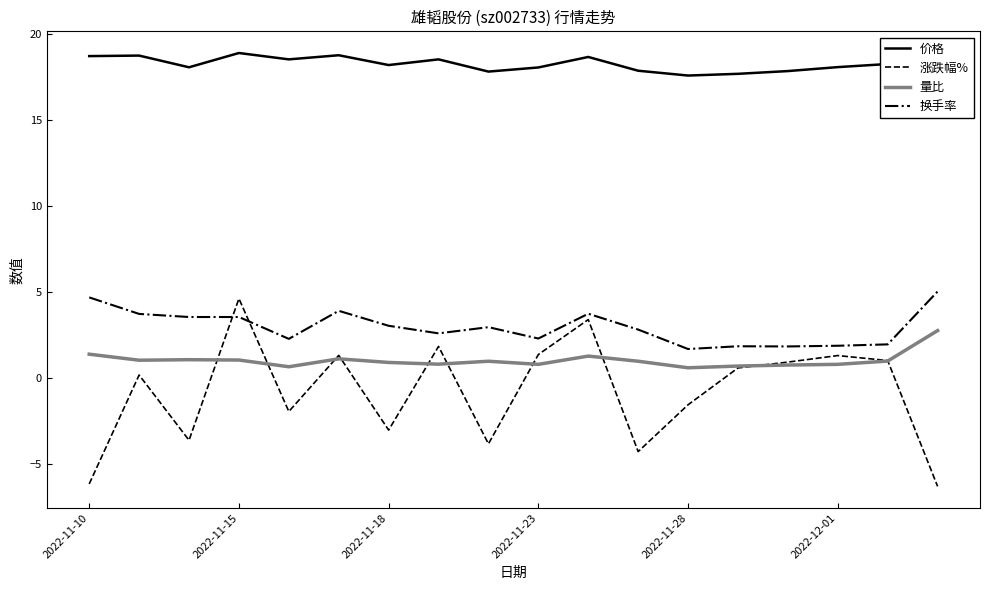

True or false: 换手率 and 量比 cross at least once.

False